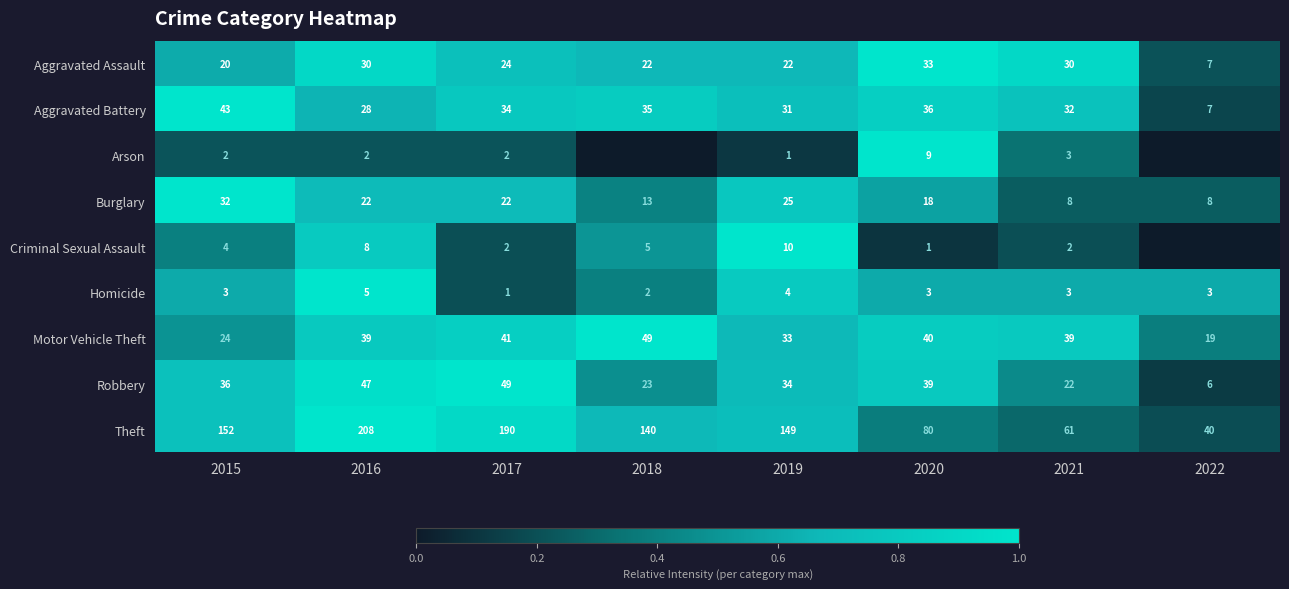

At how many categories does at least one series exceed 0?

8